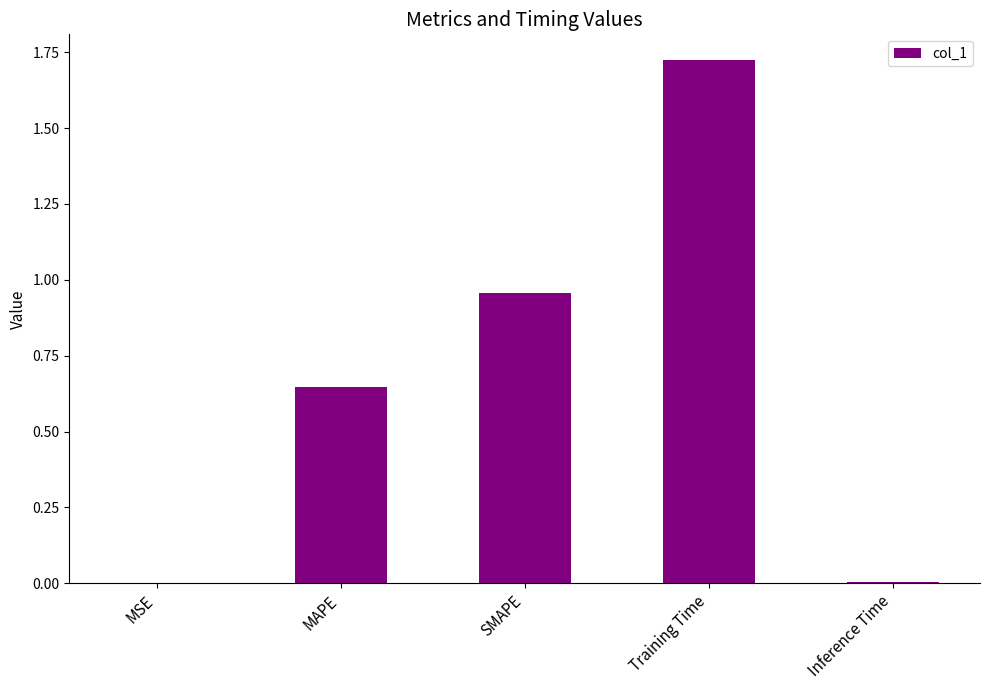

What is the sum of all values?

3.3